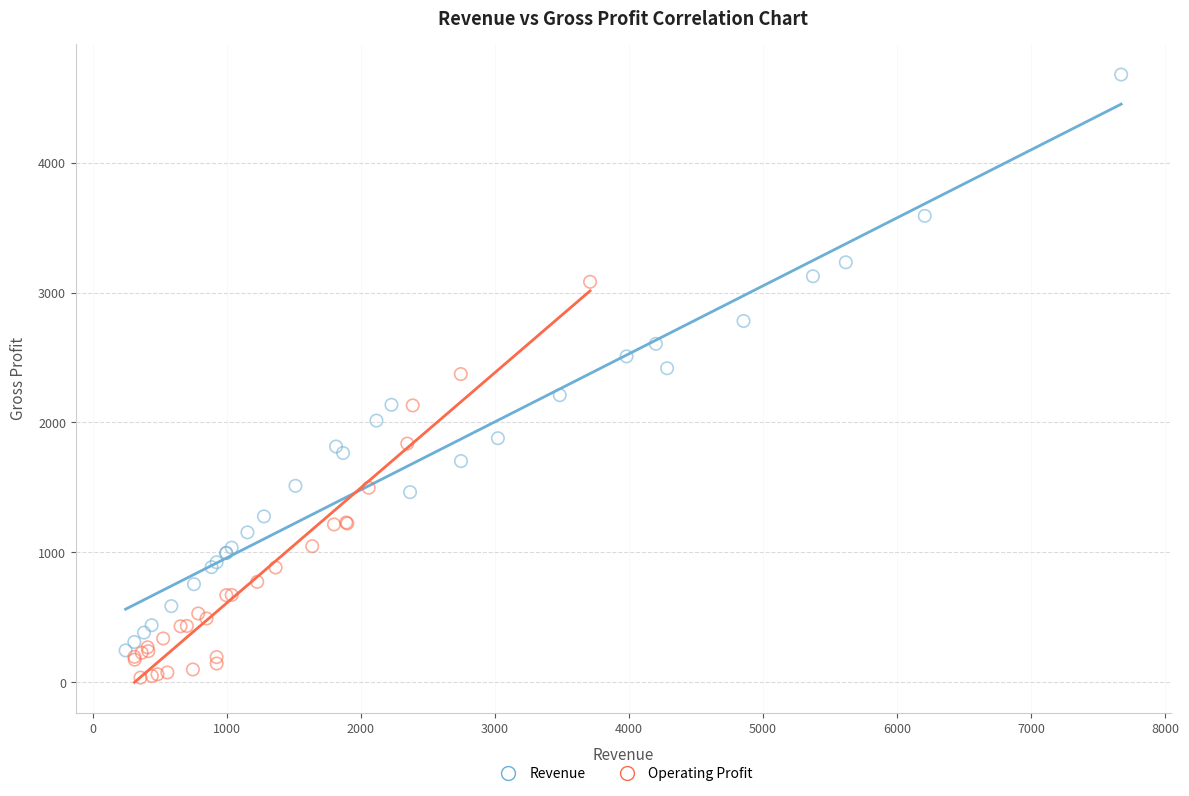

Which series contains the highest Y value?

Revenue